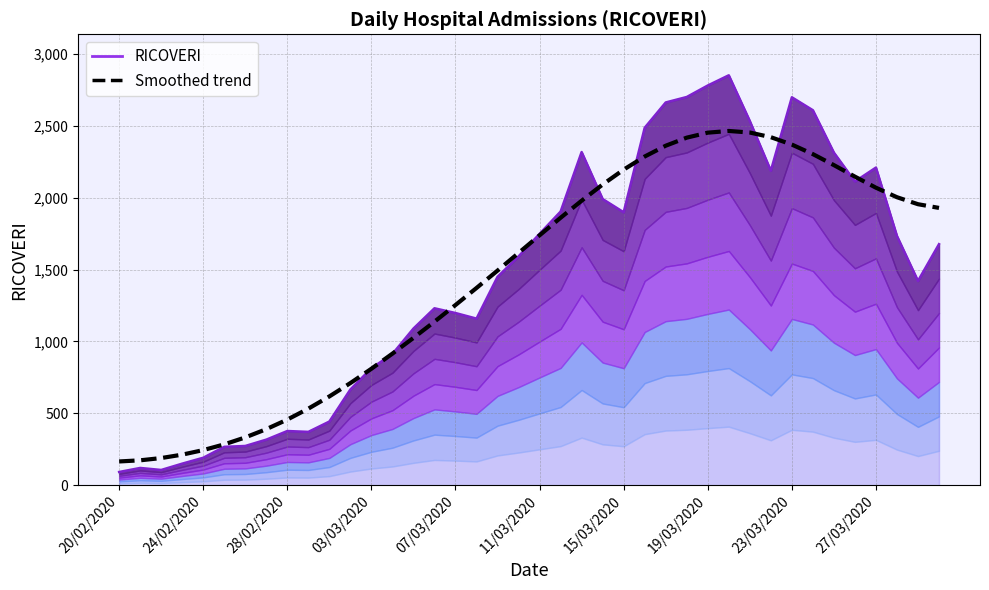

How many data points in Smoothed trend are above 1738?

20